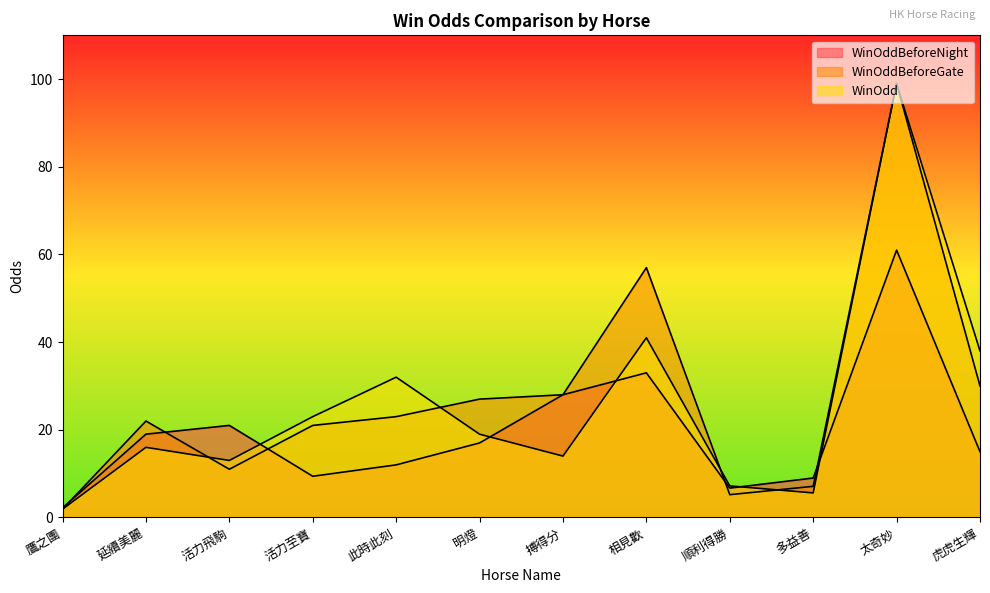

True or false: WinOddBeforeGate has more than 0 interior local peaks.

True